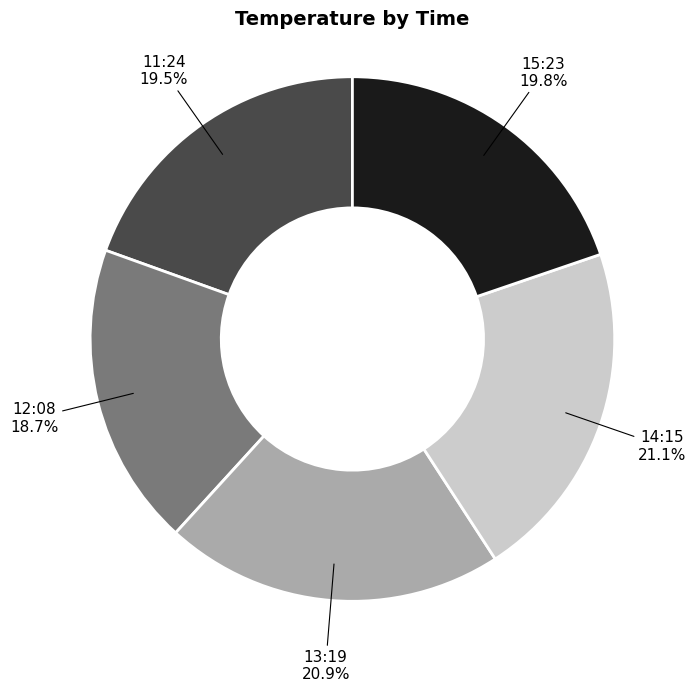

Does any single category account for the majority?

No